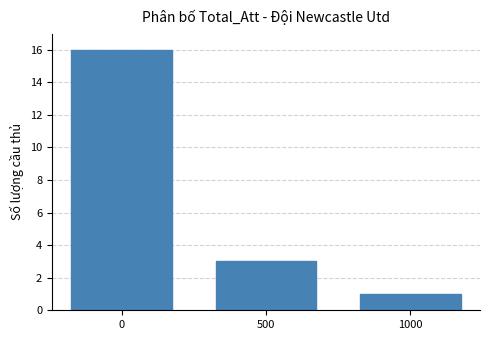

True or false: the data shows 27 at 0.

False